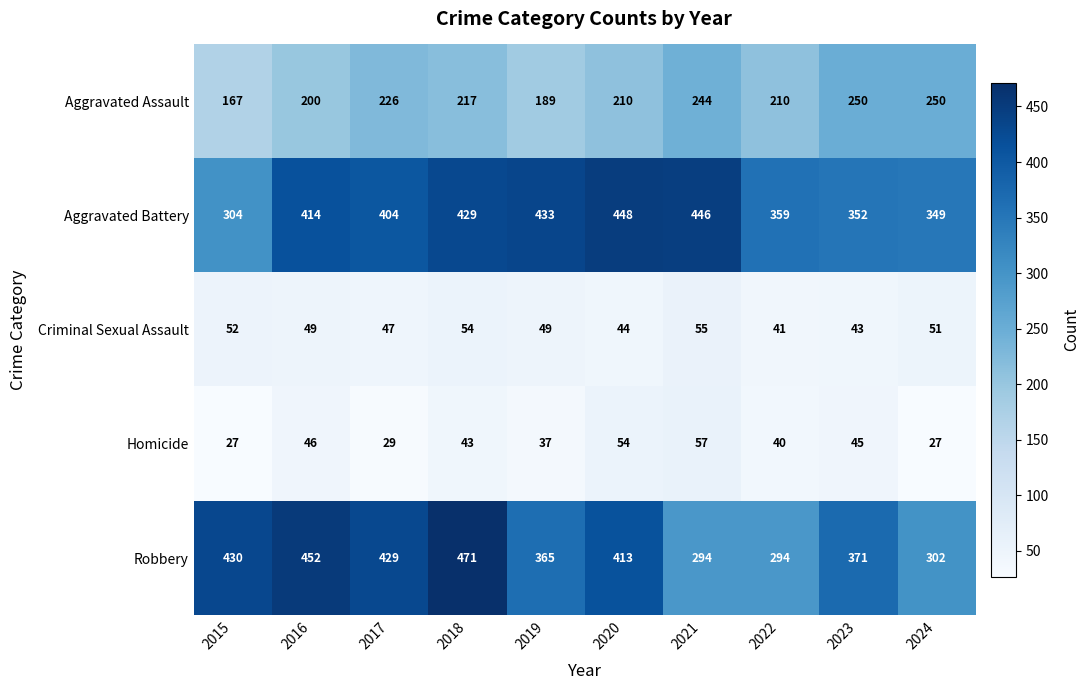

Which series has the largest total across all categories?

Aggravated Battery